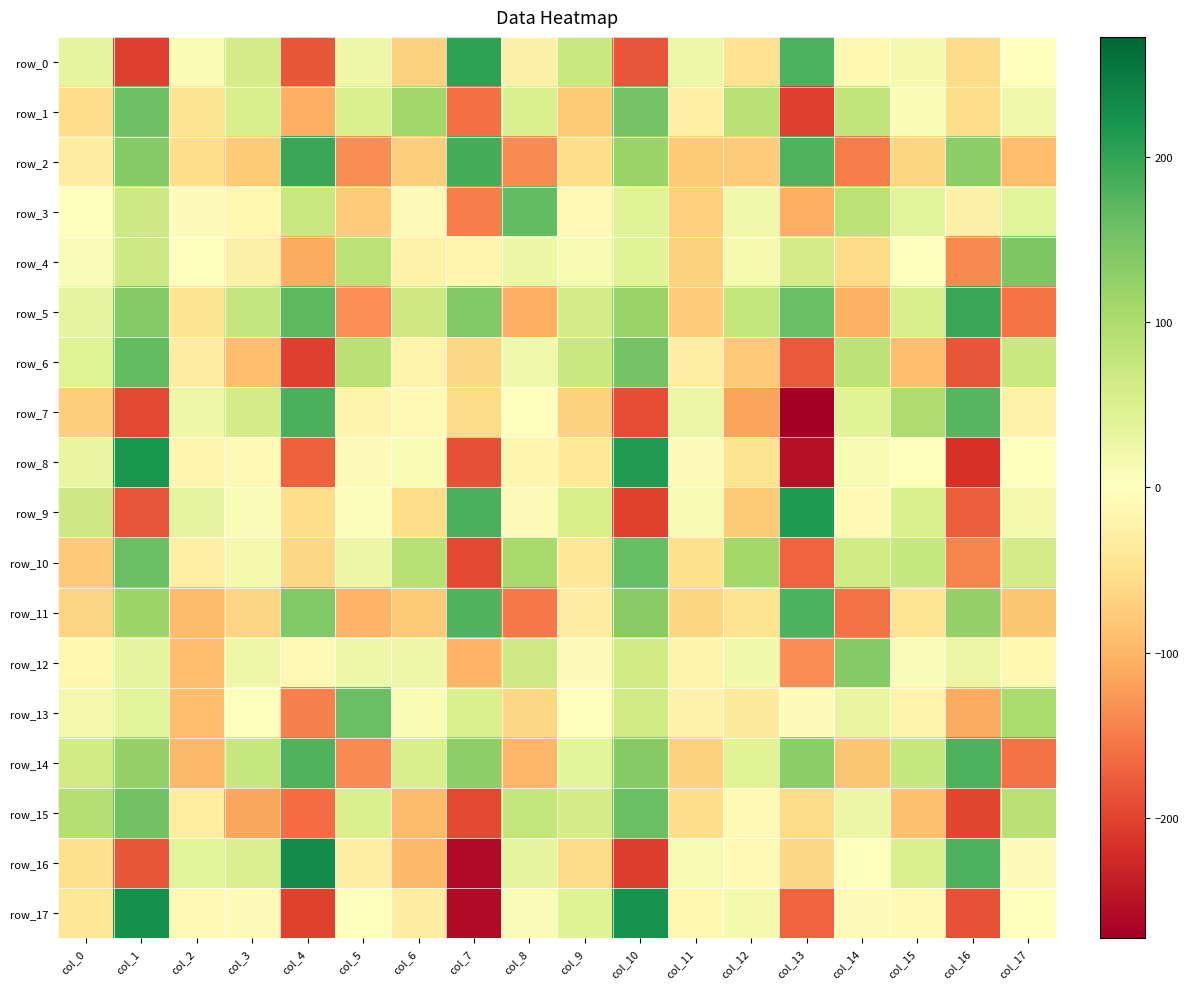

The row_16 series shows -183.1 at col_1. True or false?

True